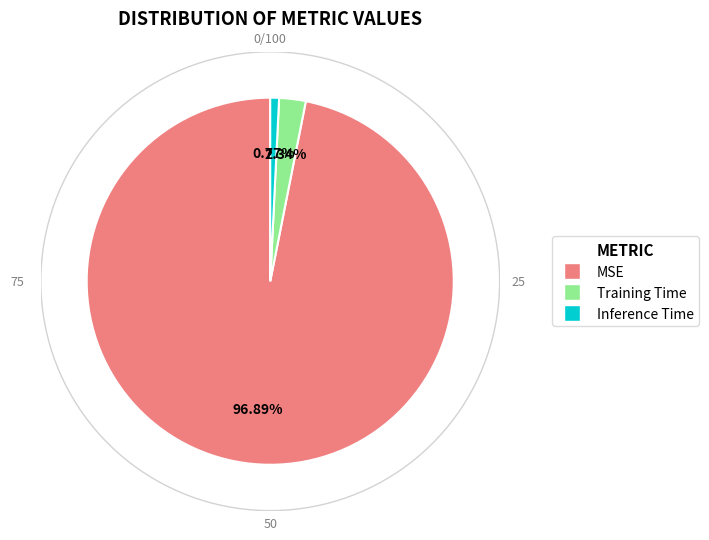

Which slice represents more than half of the pie?

MSE